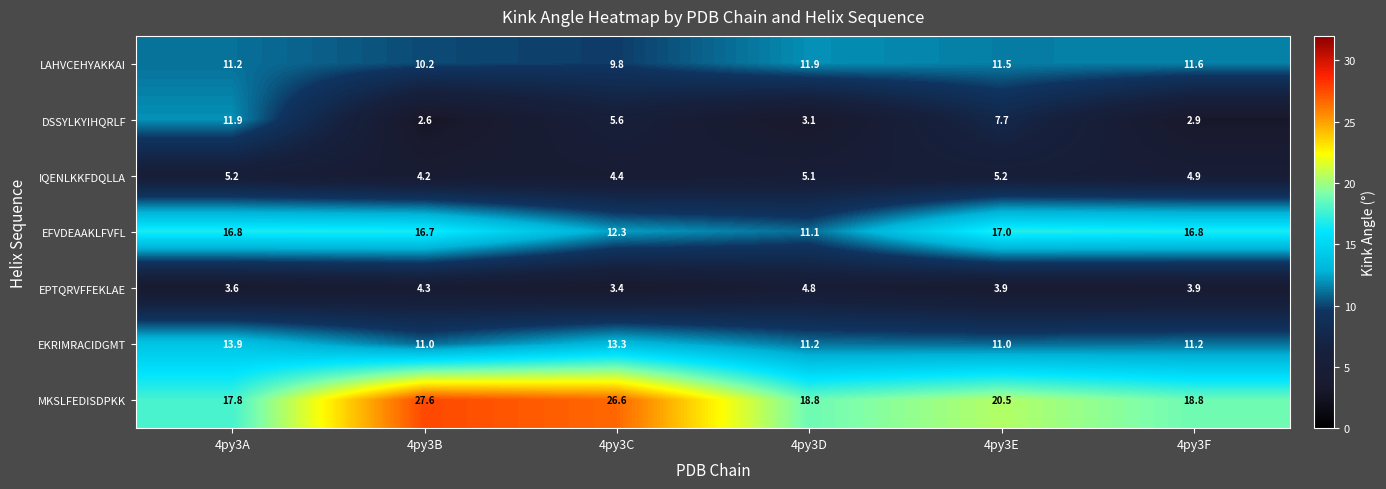

What is the smallest value displayed?

2.6